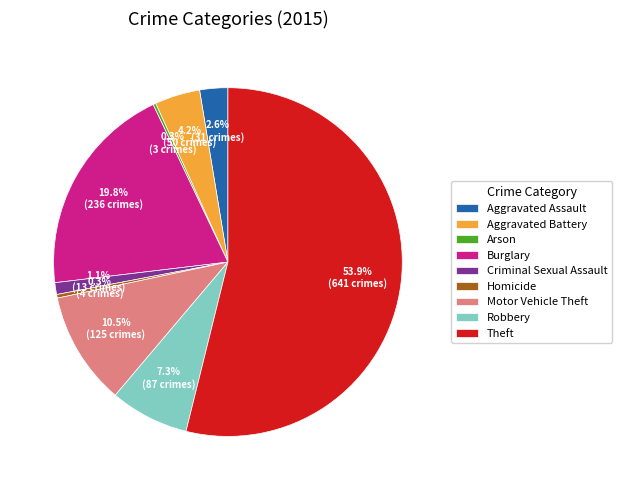

What is the total percentage of Aggravated Battery and Robbery?

11.5%